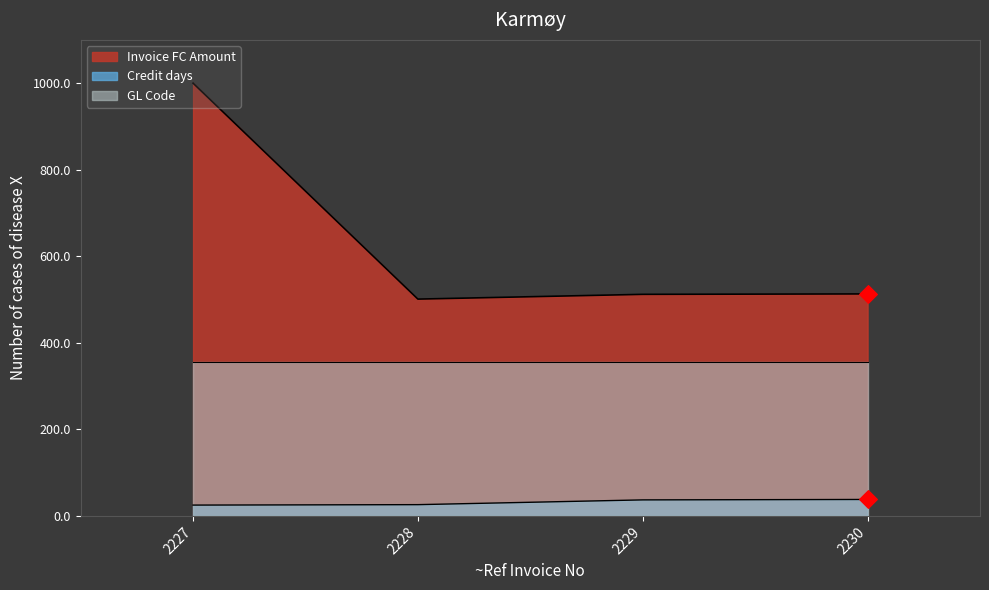

Which series has the largest total across all categories?

Invoice FC Amount